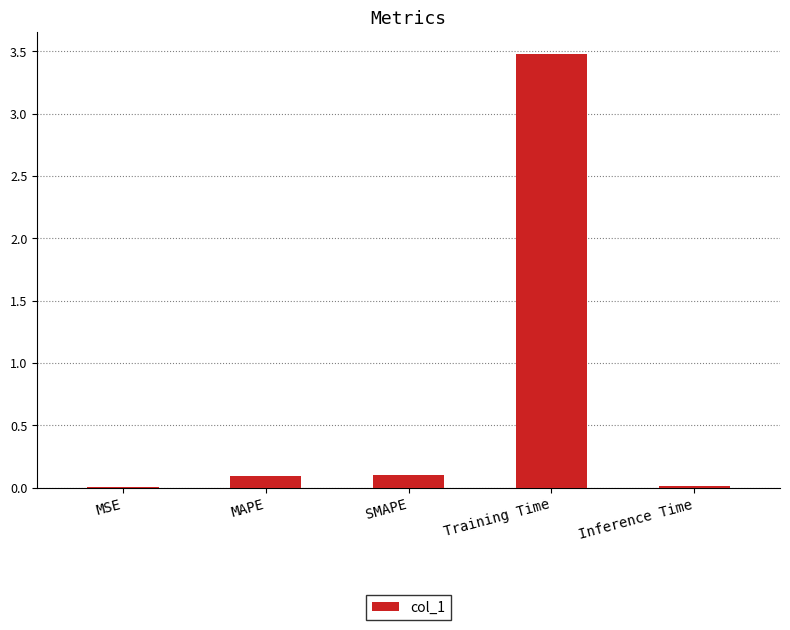

Between MAPE and MSE, which is larger?

MAPE